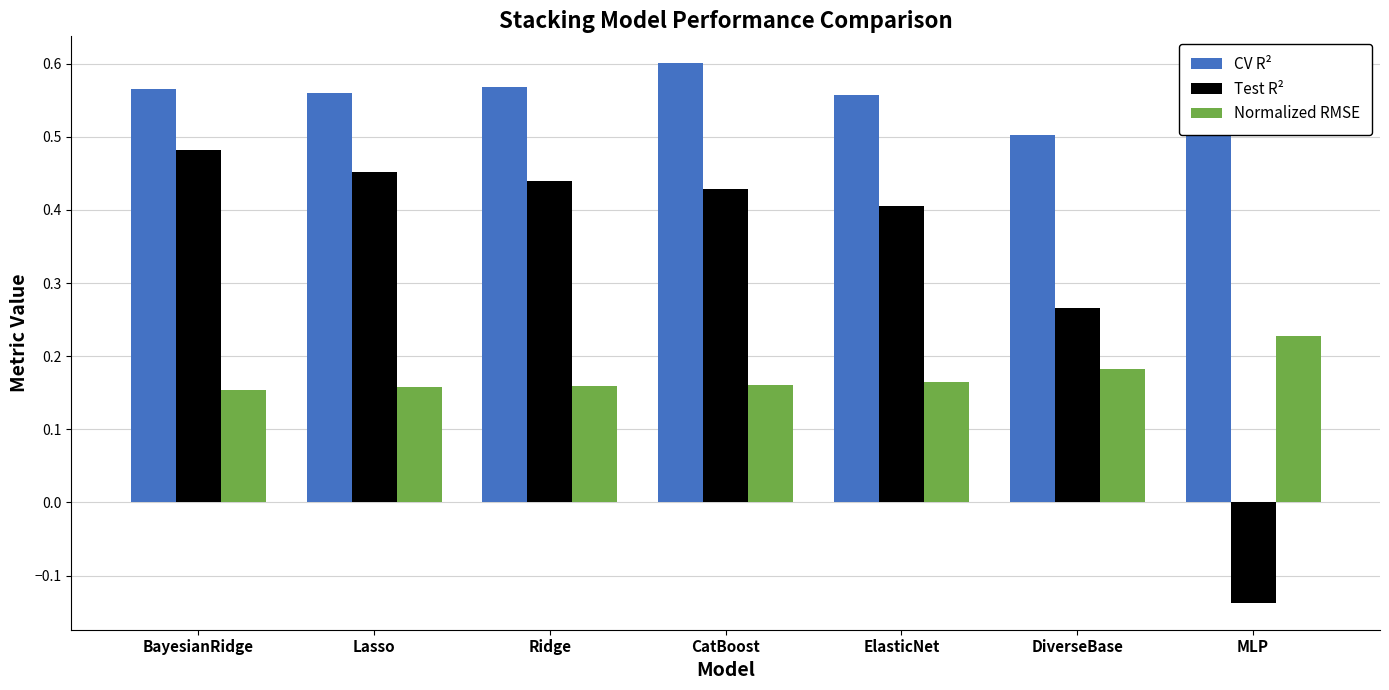

How many categories are shown in the chart?

7